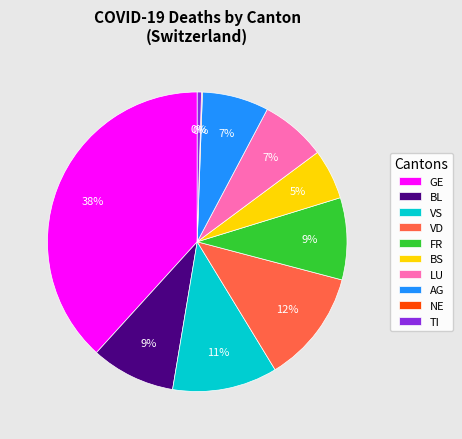

What is the largest slice in the pie chart?

GE